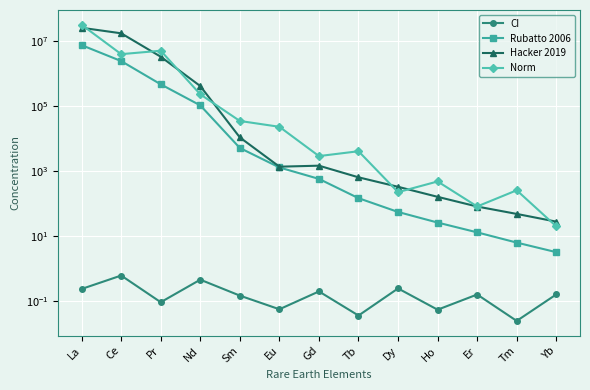

What position from the right is La?

13